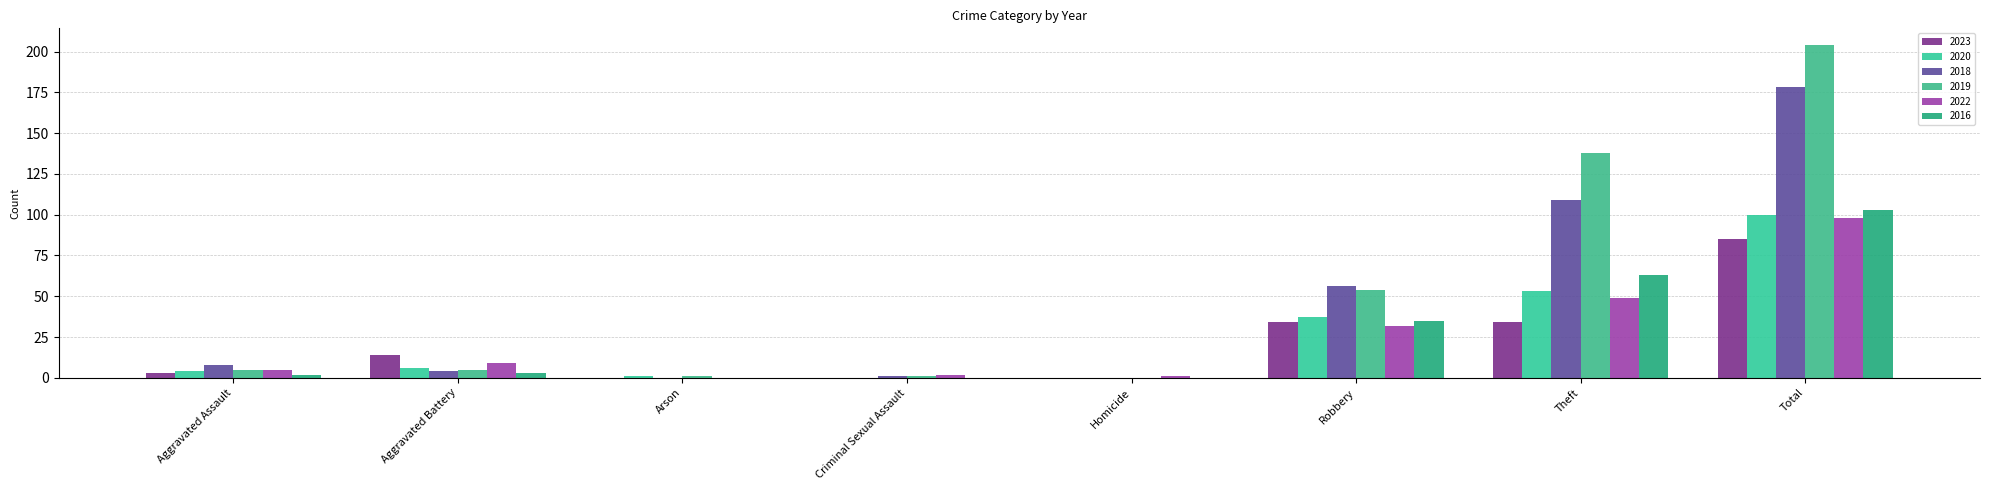

What is the difference between the maximum and second lowest values in the 2020 series?

100